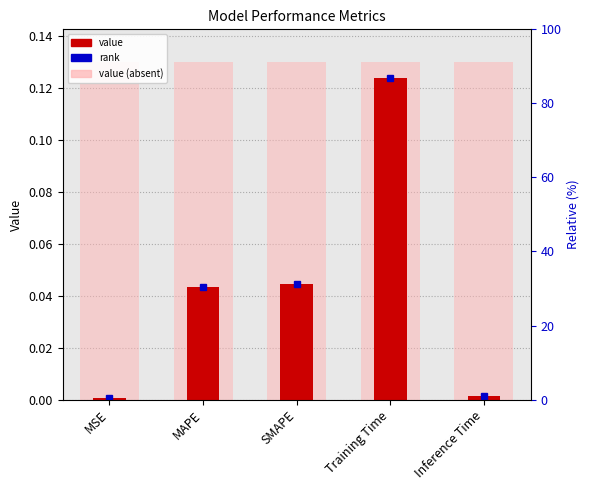

Count the number of categories in the chart.

5